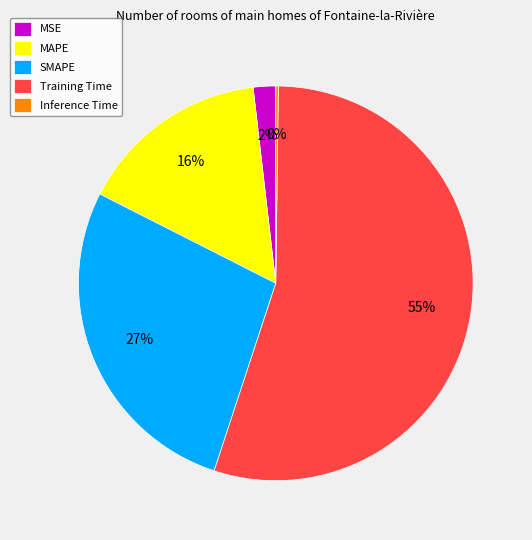

The Training Time slice represents 61% of the pie. True or false?

False